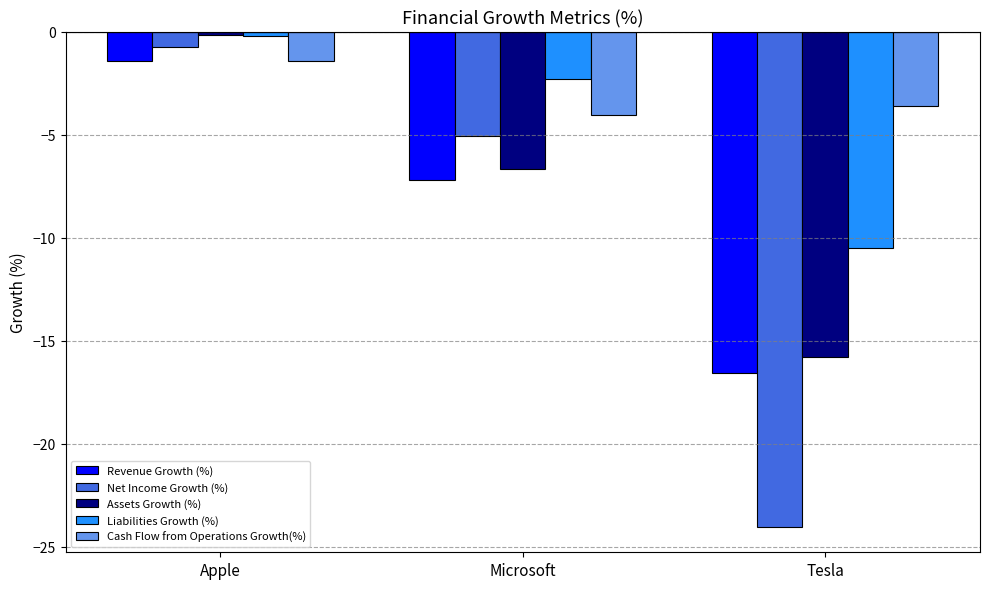

What are all the series names shown in the legend?

Revenue Growth (%), Net Income Growth (%), Assets Growth (%), Liabilities Growth (%), Cash Flow from Operations Growth(%)